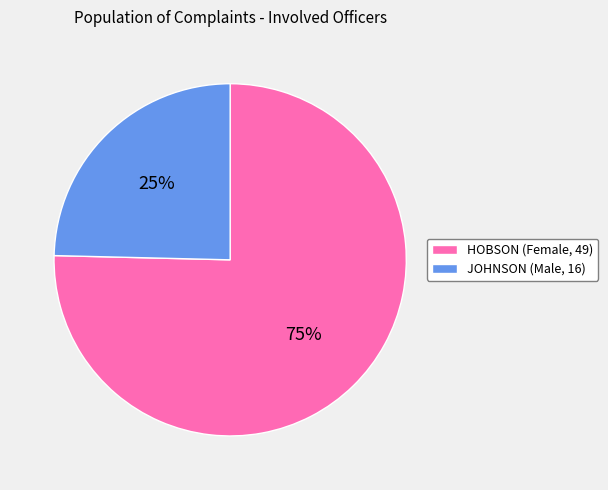

Is it true that JOHNSON is 25% of the pie?

True